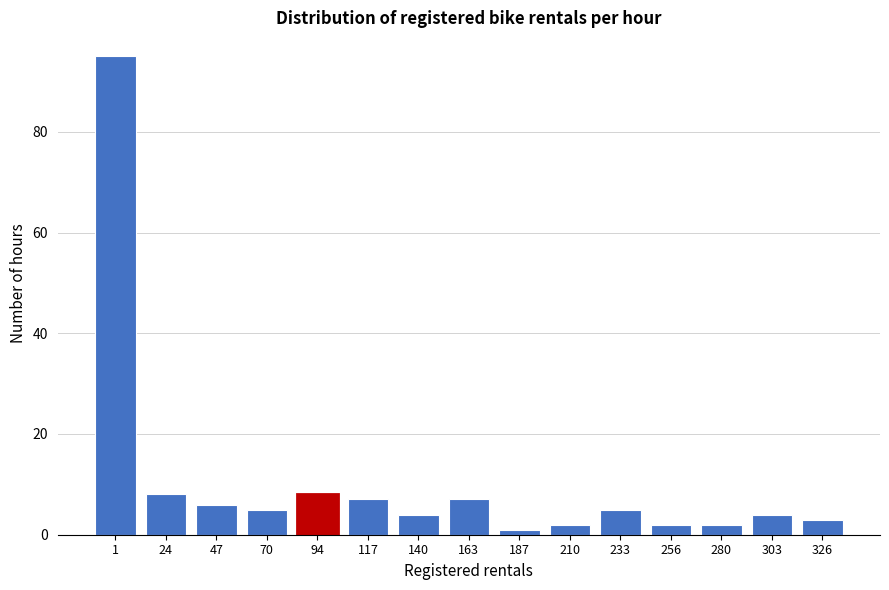

Reading right to left, list all the values displayed in this chart.

3	4	2	2	5	2	1	7	4	7	8	5	6	8	95